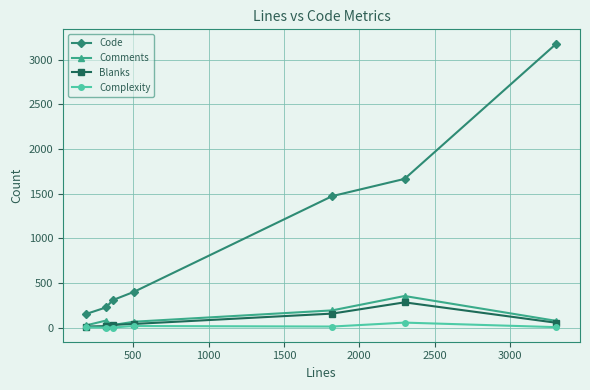

Which series has the largest range (max minus min)?

Code